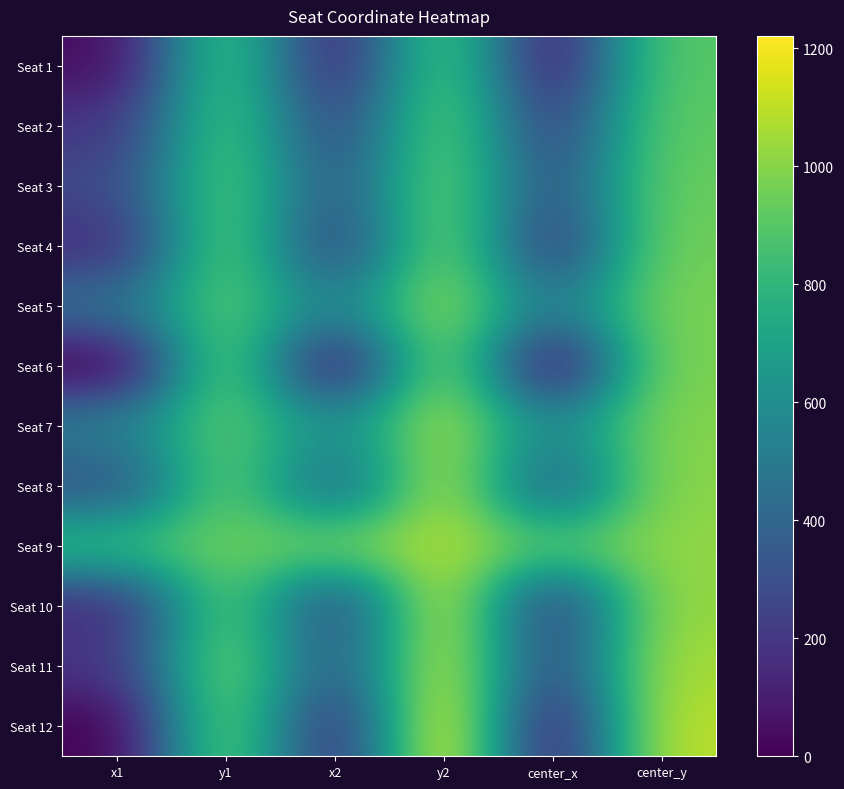

At which category is the sum across all series the highest?

y2